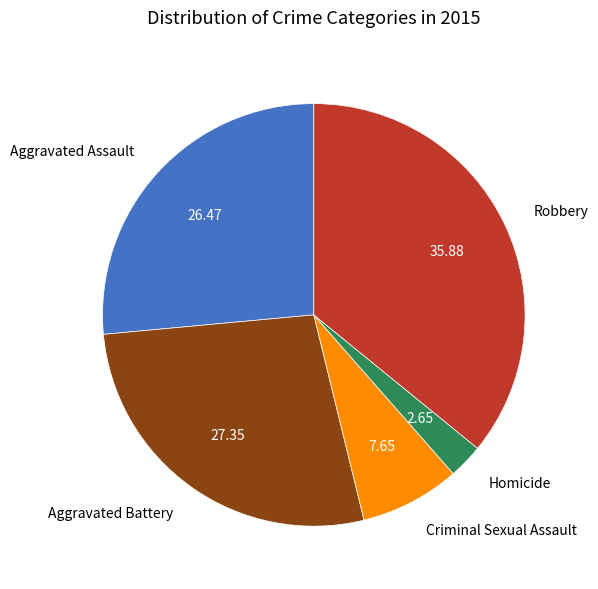

True or false: Homicide accounts for 3% of the total.

True